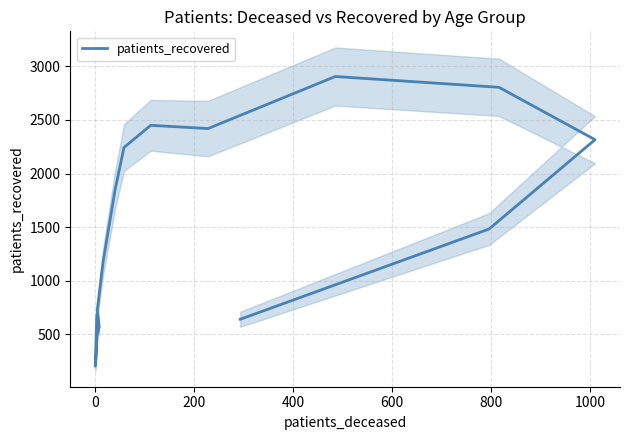

What is the minimum value shown in the chart?

201